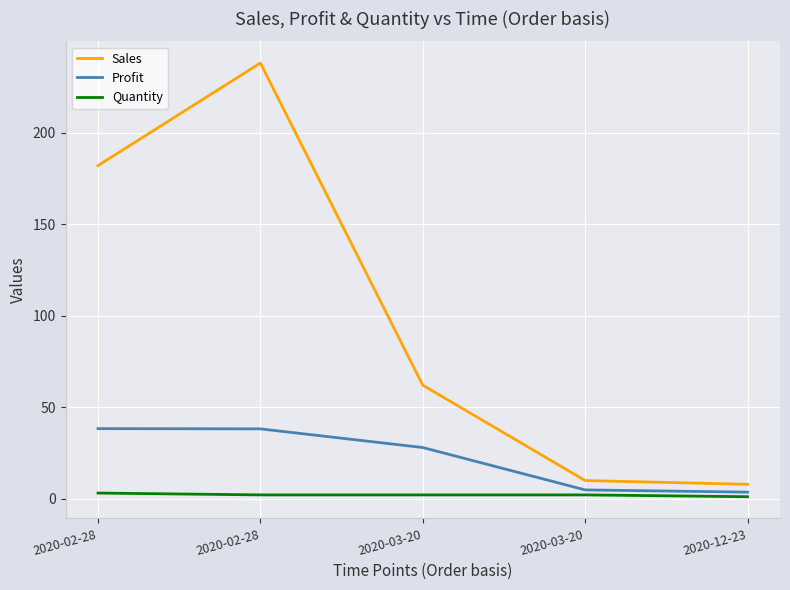

What is the label of the 3rd point from the left?

2020-03-20